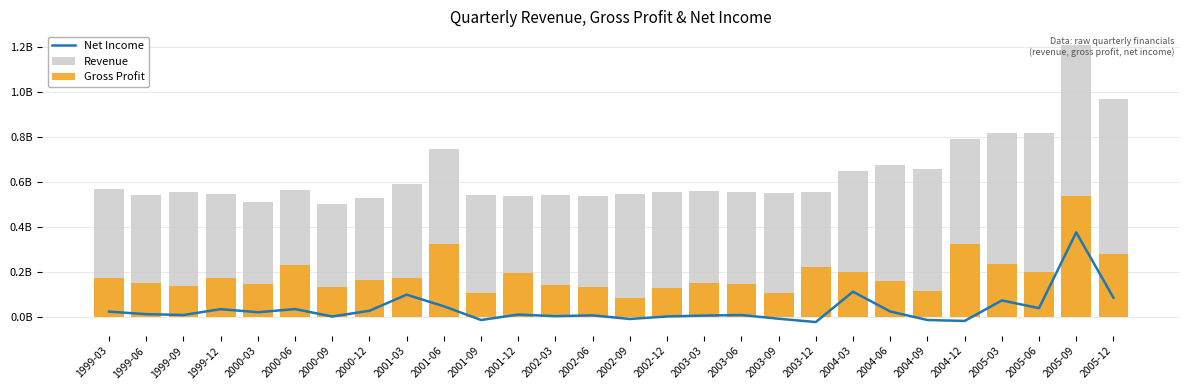

The Gross Profit series shows 0.2 at 2002-12. True or false?

False